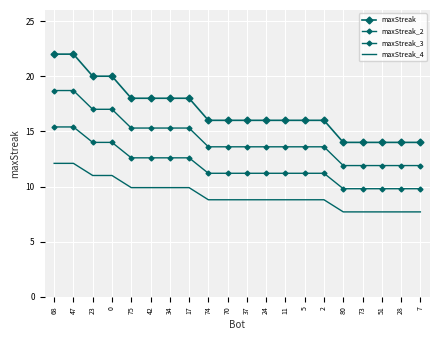

Which series changed the most between 74 and 51?

maxStreak